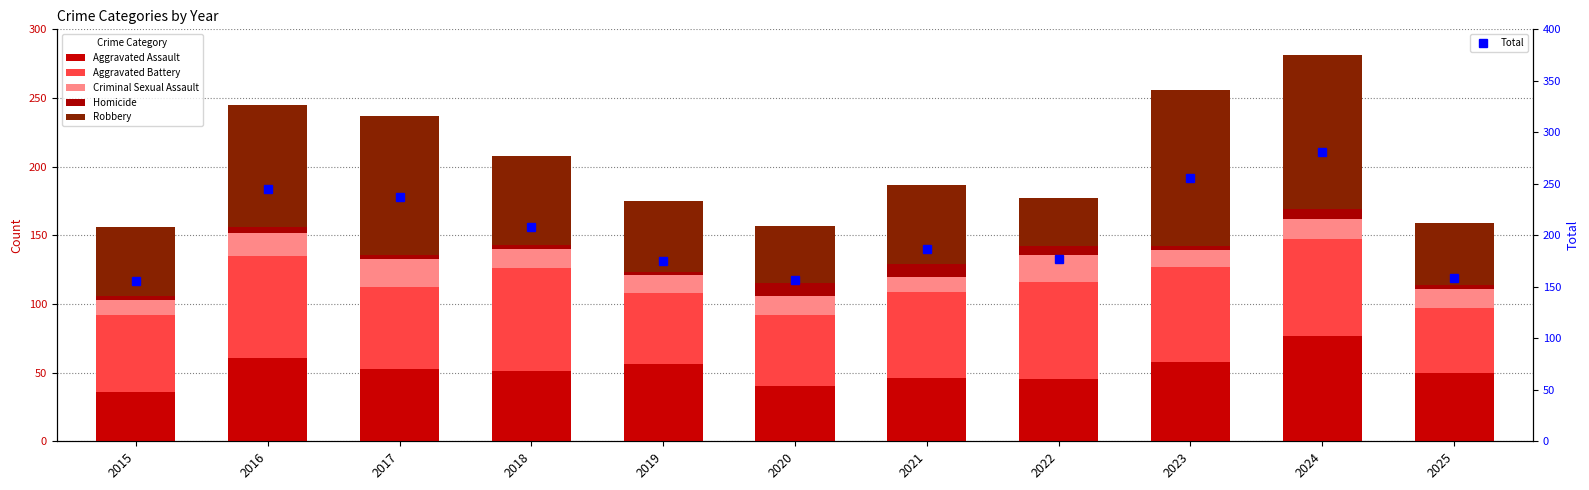

Is it true that Homicide equals 4 at 2019?

False